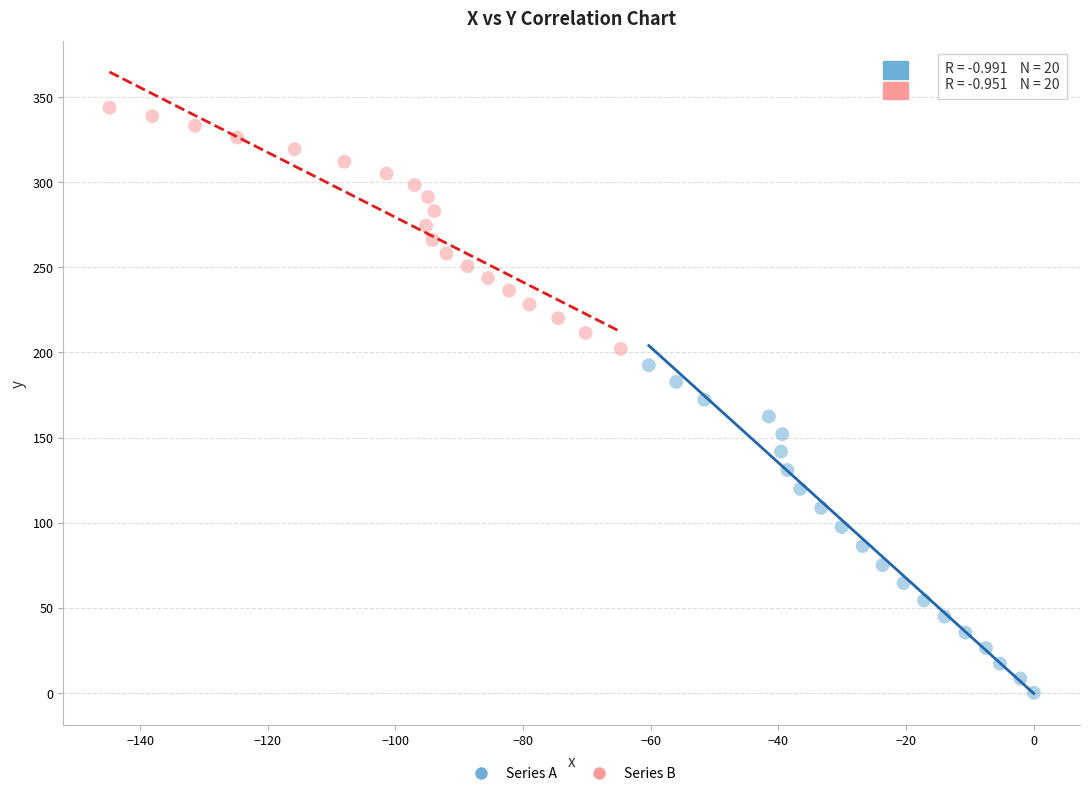

Which series has the widest spread of Y values?

Series A